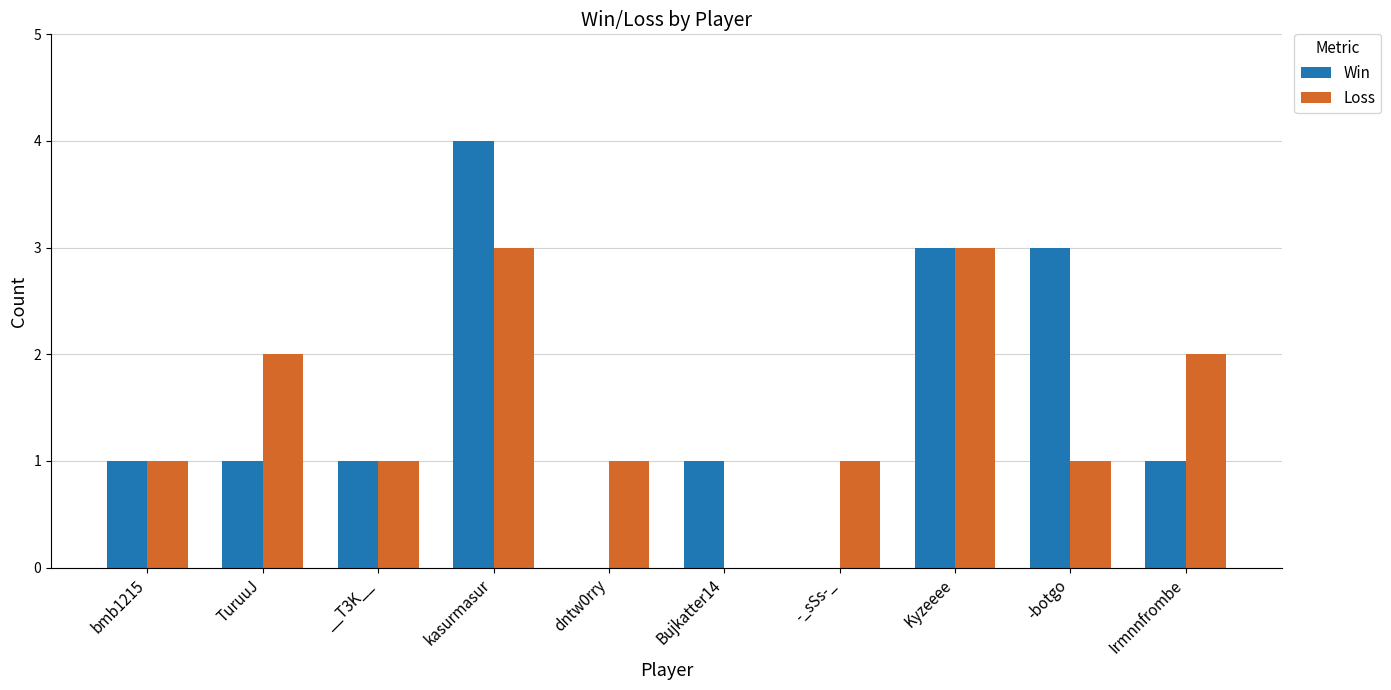

Which series changed the most between __T3K__ and -_sSs-_?

Win